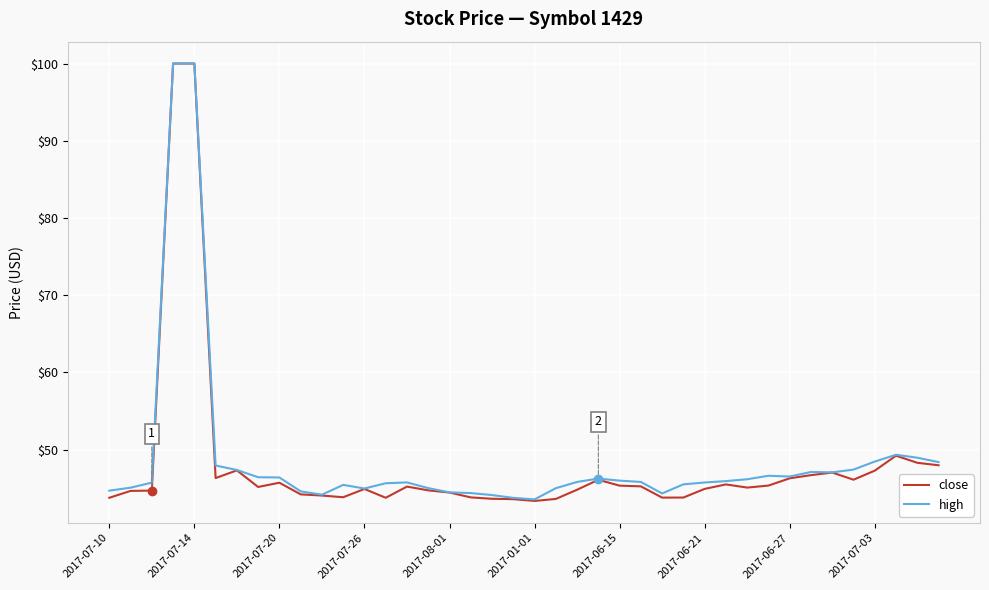

What is the highest value of the close series?

100.0